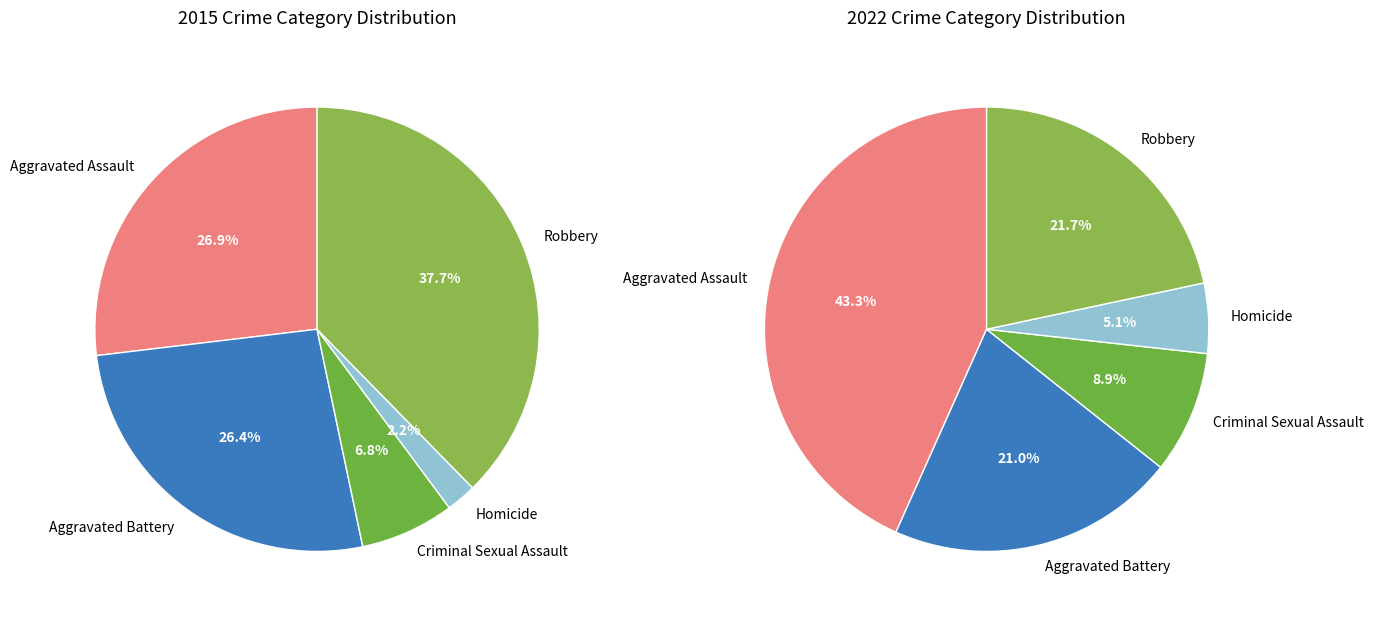

To the nearest percent, what is the difference between the Criminal Sexual Assault and Homicide slice percentages?

5%